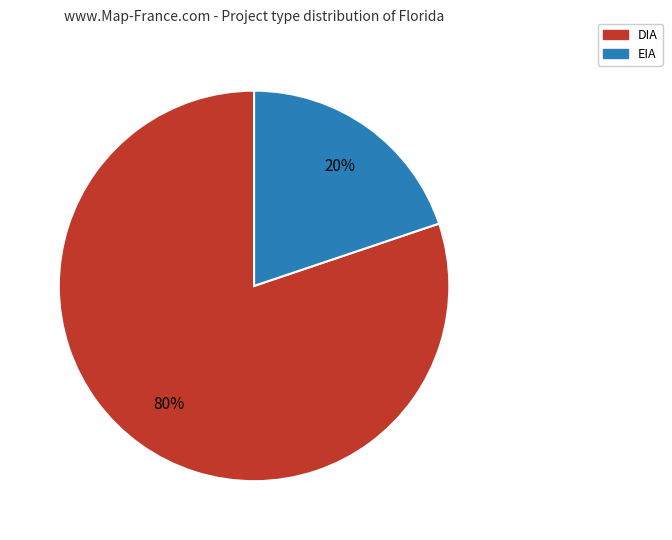

What percentage is the DIA slice, to the nearest percent?

80%